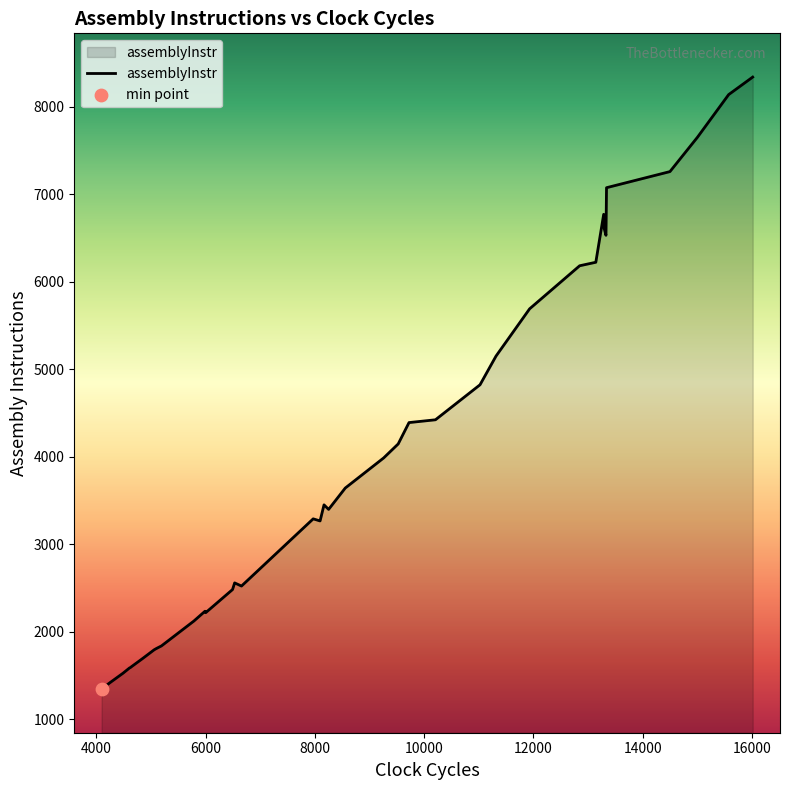

Between 10000 and 14000, which is larger?

14000